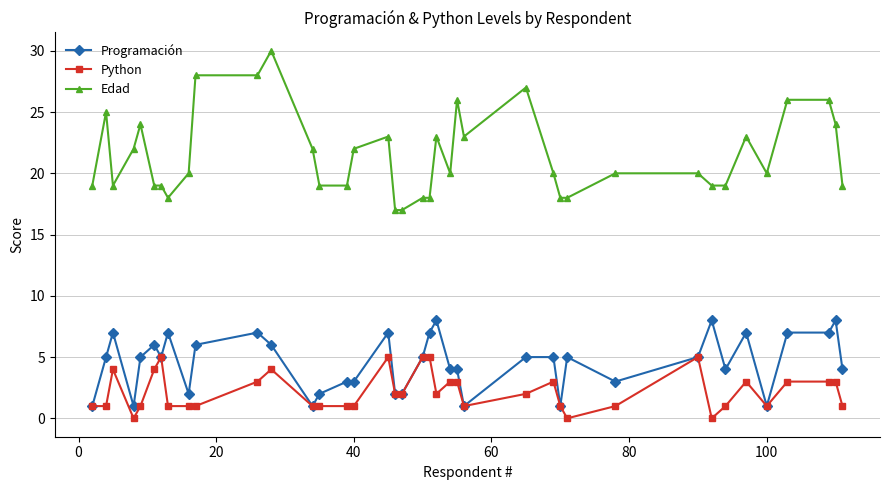

Does the chart have visible grid lines?

Yes